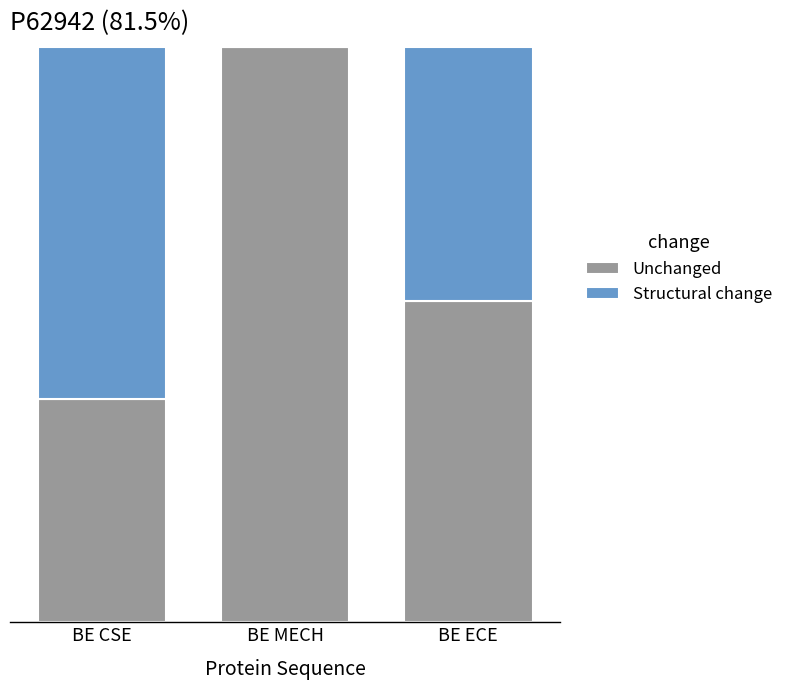

Does the chart contain stacked bars?

Yes